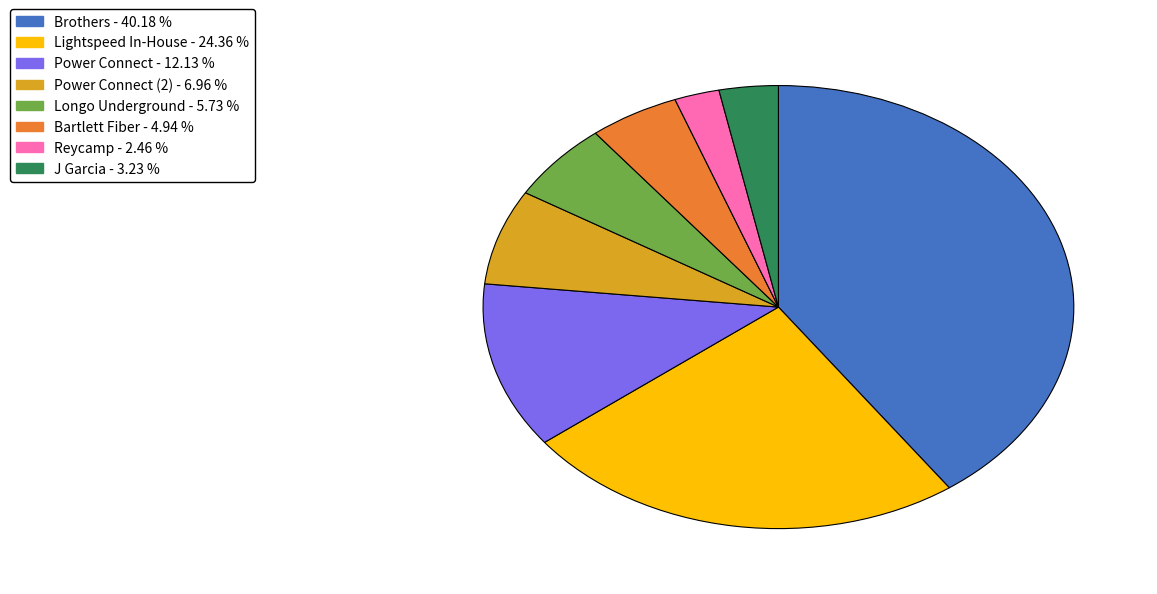

Is there any slice that represents more than half of the pie?

No